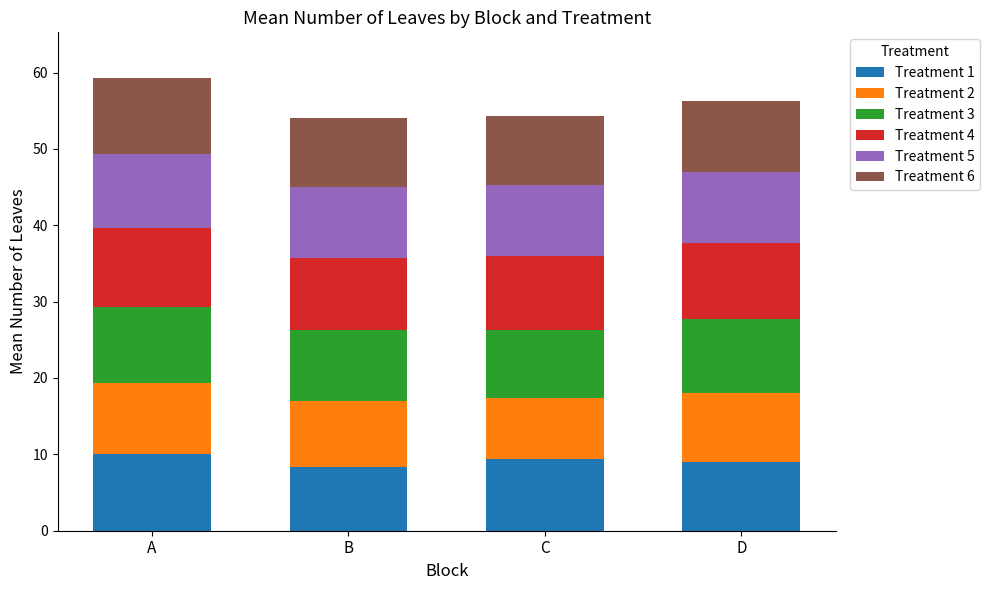

True or false: Treatment 1 has a value of 6.3 at A.

False